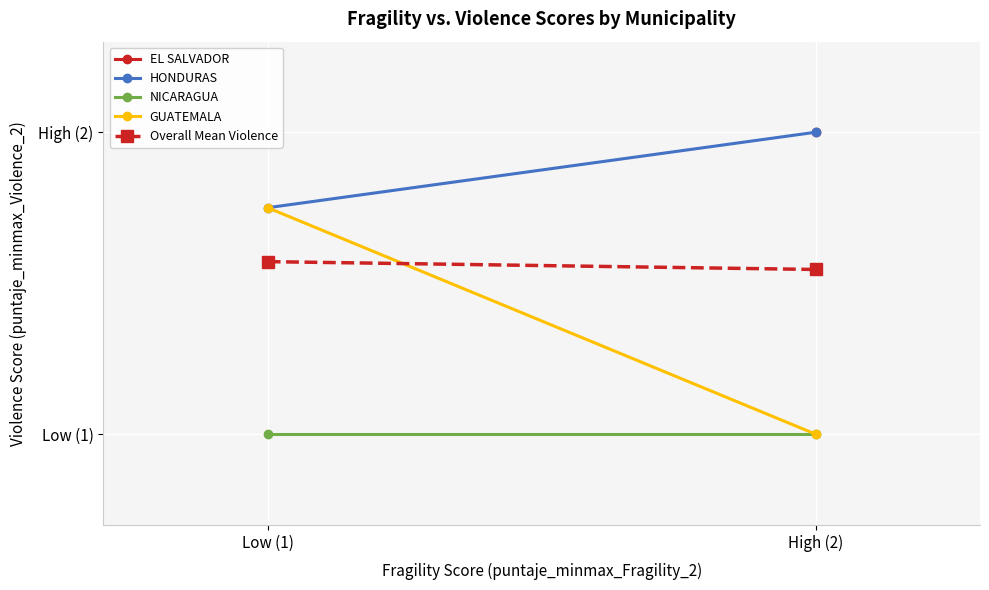

Reading left to right, what are all the values shown in this chart?

HONDURAS: 1.8	2.0
NICARAGUA: 1.0	1.0
GUATEMALA: 1.8	1.0
Overall Mean Violence: 1.6	1.5